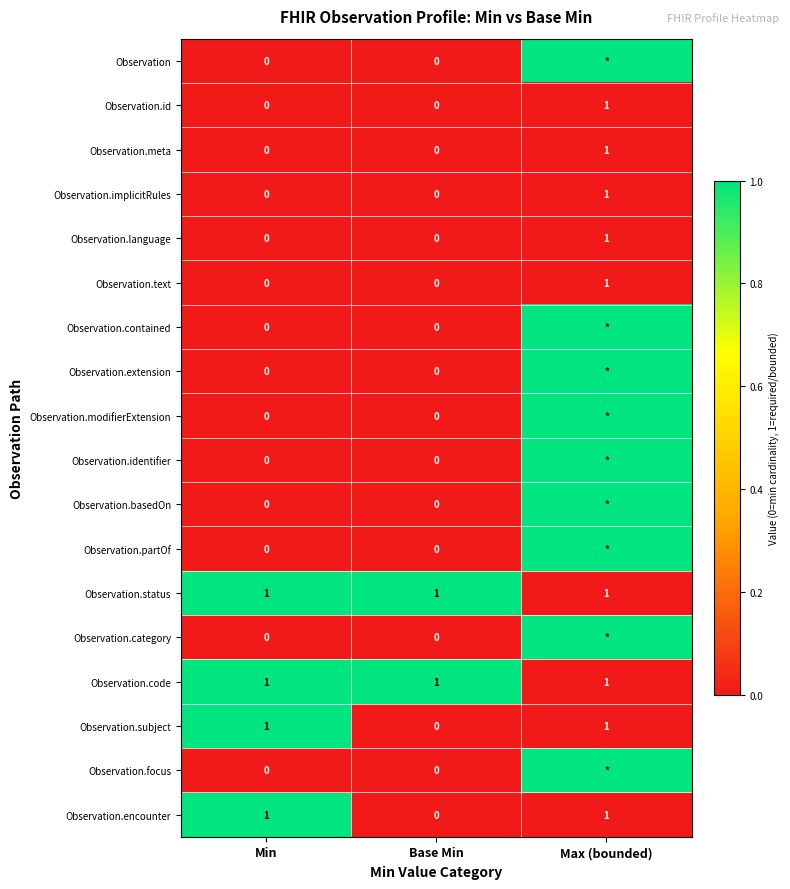

Is it true that Observation.code equals 1 at Min?

True